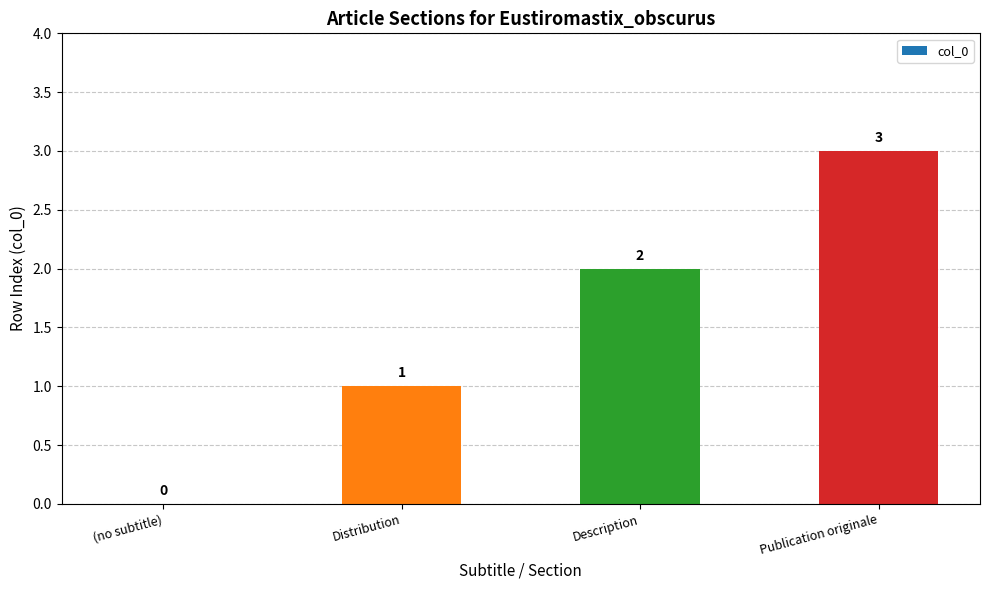

Count the number of data series in this chart.

1